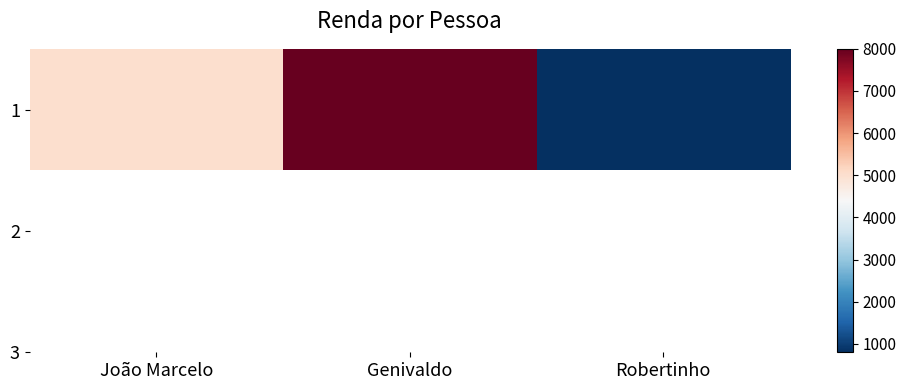

Reading left to right, transcribe all the data shown in this chart.

5000	8000	800